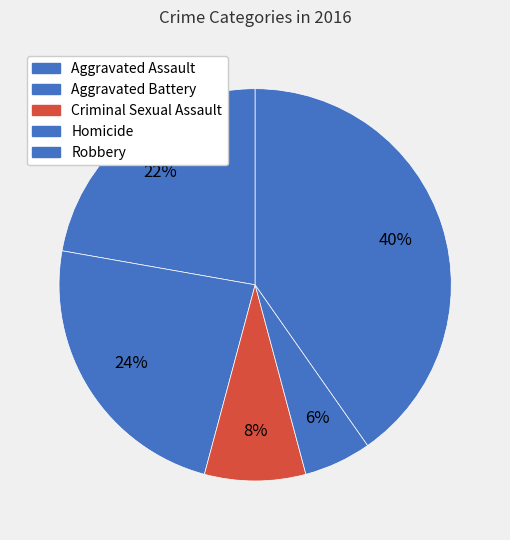

Rank the categories by value from lowest to highest.

Homicide, Criminal Sexual Assault, Aggravated Assault, Aggravated Battery, Robbery